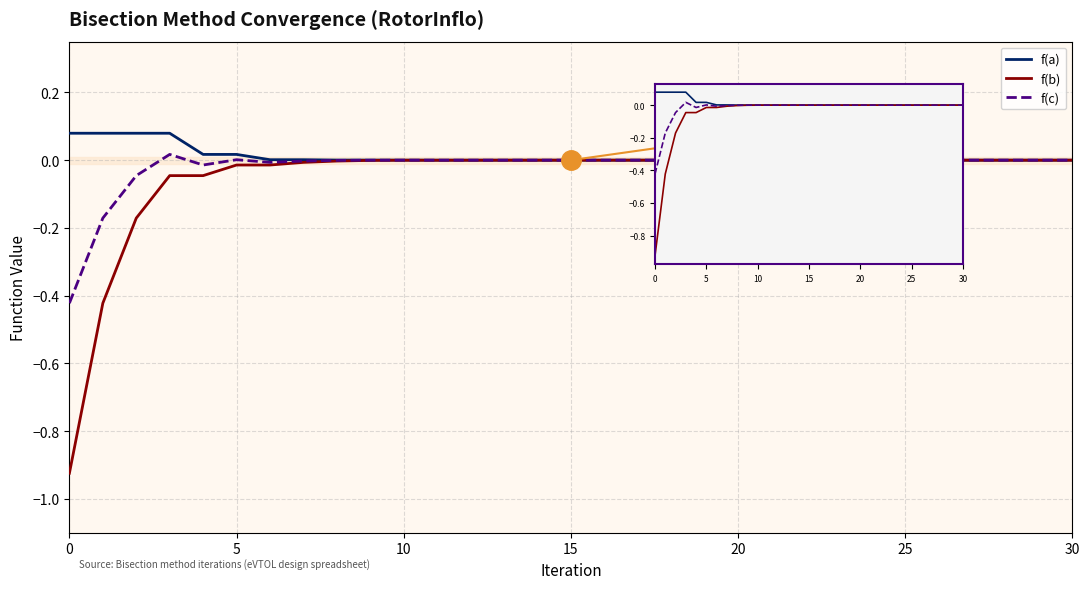

The f(b) series shows -0.0 at 21. True or false?

True